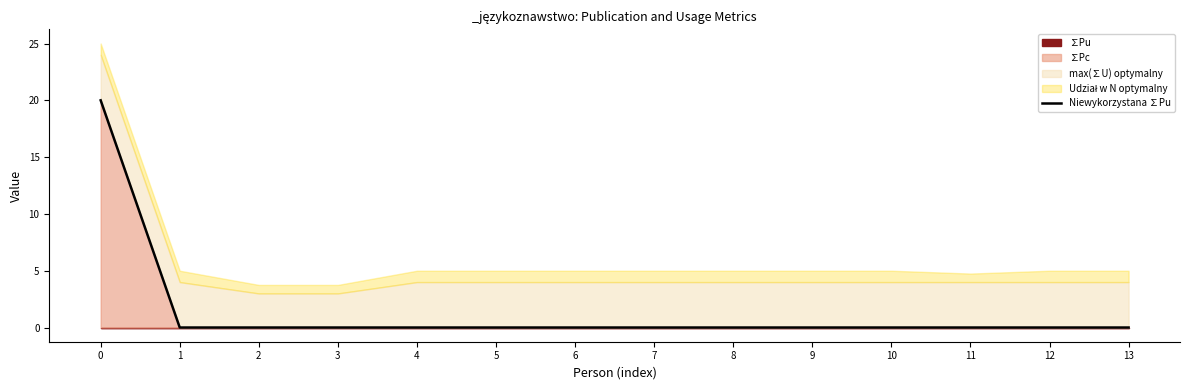

Rank the categories by value from highest to lowest.

0, 1, 2, 3, 4, 5, 6, 7, 8, 9, 10, 11, 12, 13